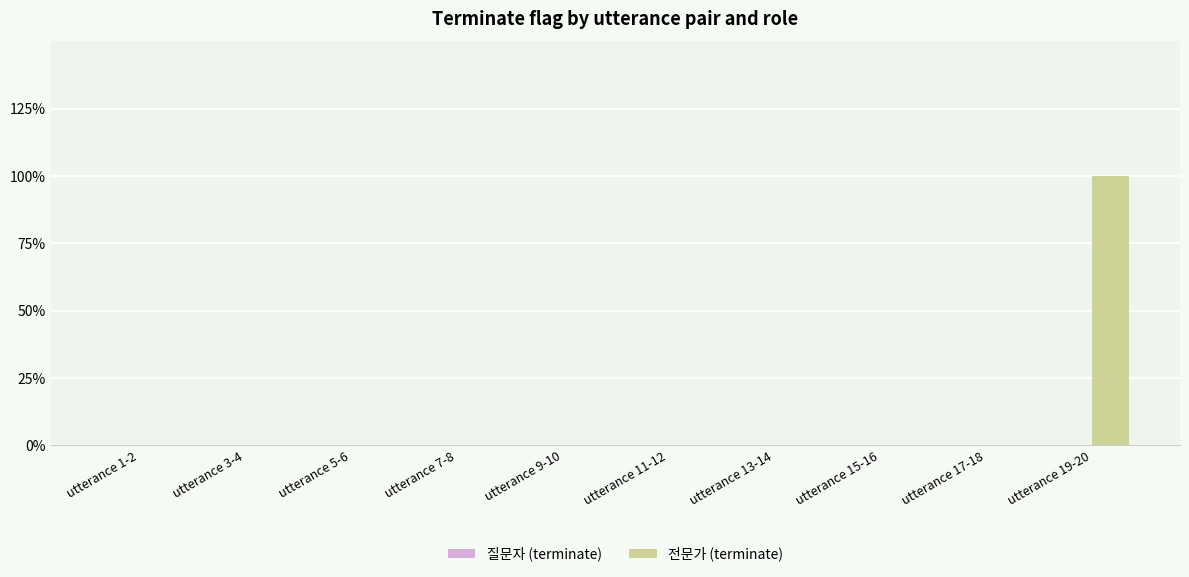

Which has a higher value, utterance 5-6 or utterance 11-12?

utterance 5-6